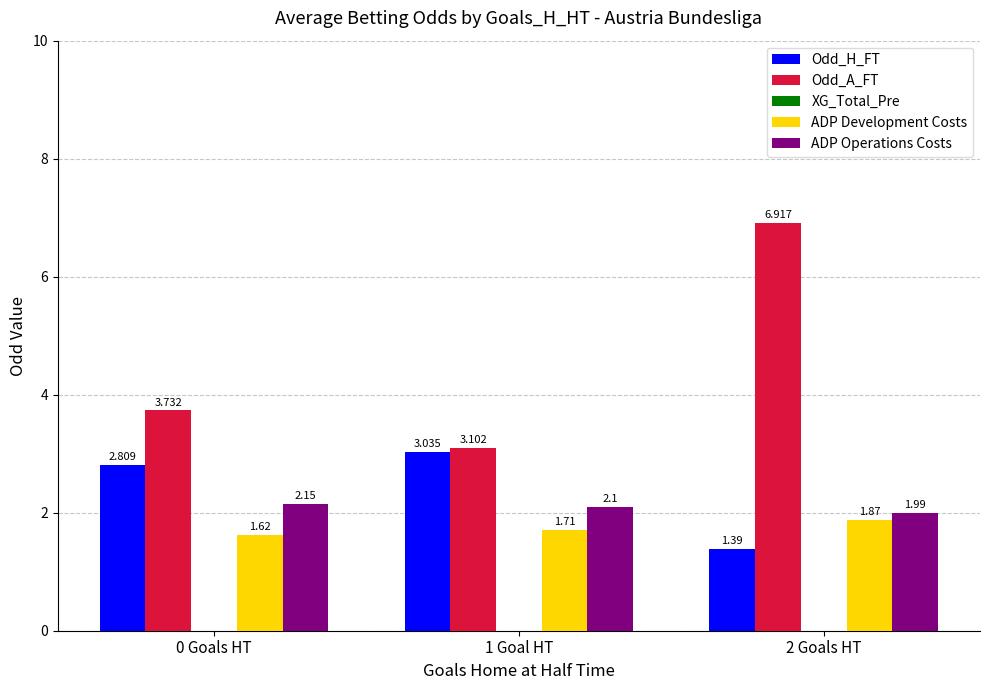

Are the bars grouped side by side (vs. stacked)?

Yes